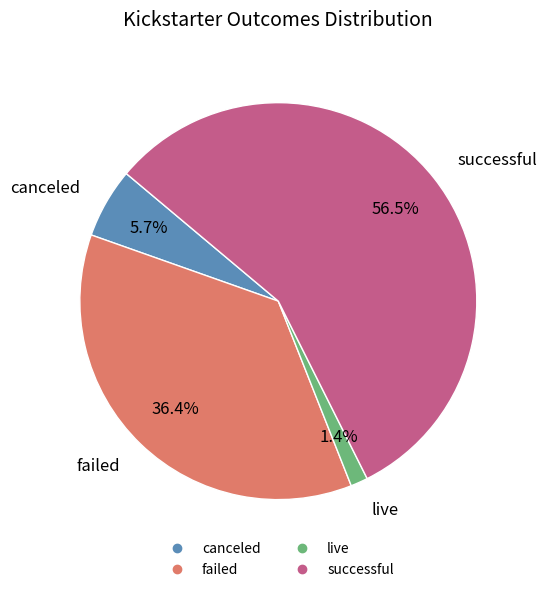

Which has a higher value, failed or successful?

successful